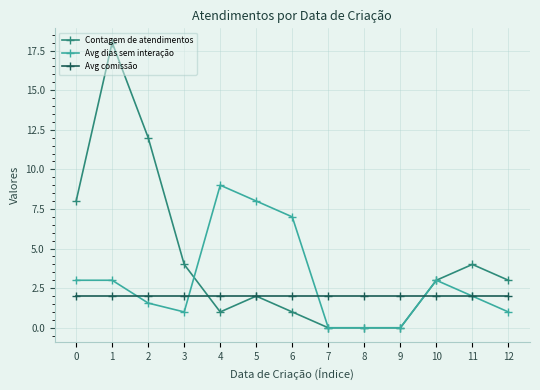

True or false: Avg dias sem interação has more than 1 interior local peaks.

True